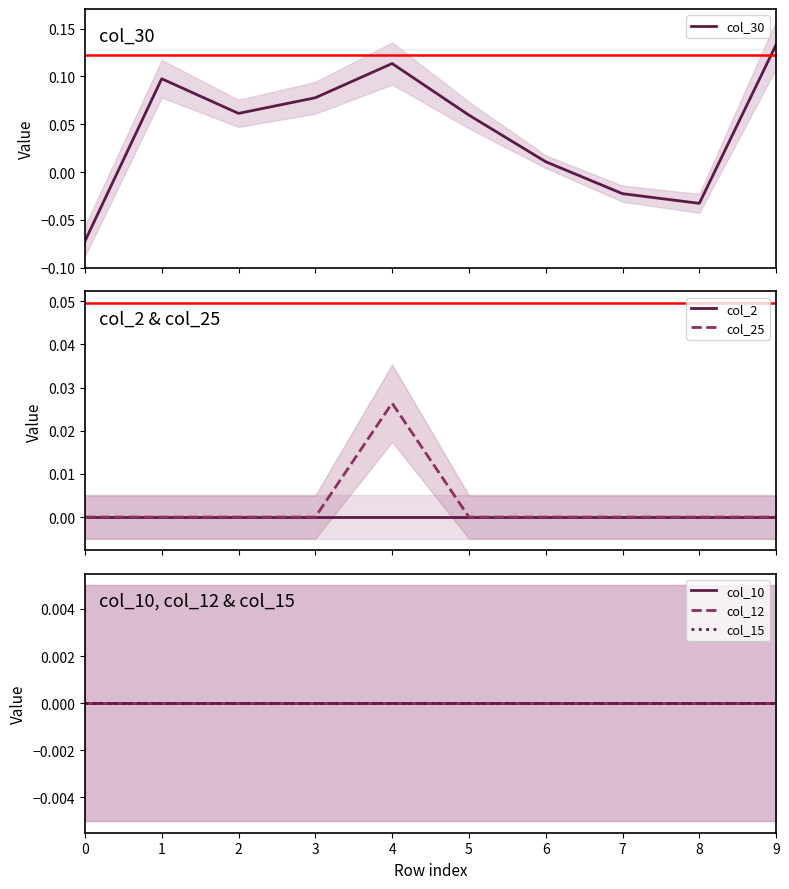

Which series has the largest total across all categories?

col_30